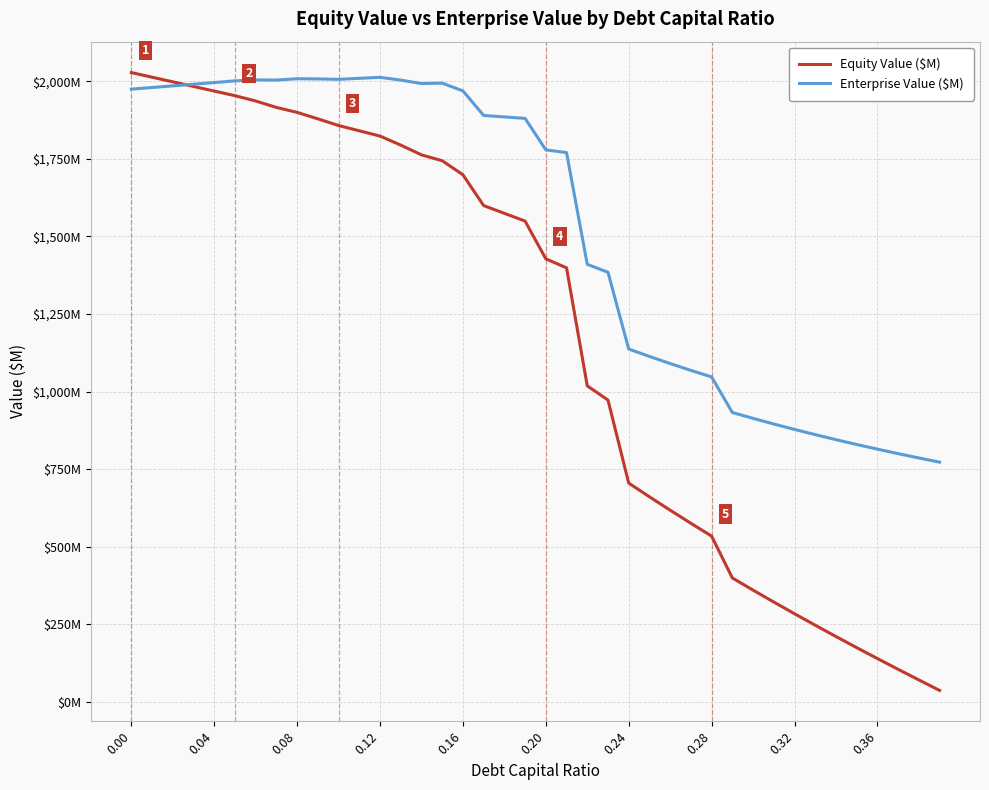

Reading left to right, extract all data points from this chart.

Equity Value ($M): 2028.5	2013.6	1998.6	1983.7	1968.8	1954.0	1936.8	1916.1	1900.1	1879.3	1857.7	1840.7	1823.7	1794.6	1763.1	1744.2	1699.0	1599.6	1574.6	1549.6	1427.8	1398.8	1018.2	972.4	704.6	660.5	617.3	575.0	533.6	398.7	359.5	321.1	283.4	246.3	209.9	174.1	138.8	104.1	69.9	36.1
Enterprise Value ($M): 1975.0	1980.3	1985.6	1991.0	1996.3	2001.7	2004.8	2004.3	2008.6	2008.0	2006.7	2009.9	2013.1	2004.2	1993.1	1994.4	1969.4	1890.2	1885.5	1880.7	1779.2	1770.4	1410.1	1384.5	1137.0	1113.1	1090.1	1068.1	1047.0	932.3	913.4	895.2	877.7	860.9	844.7	829.2	814.1	799.7	785.7	772.2